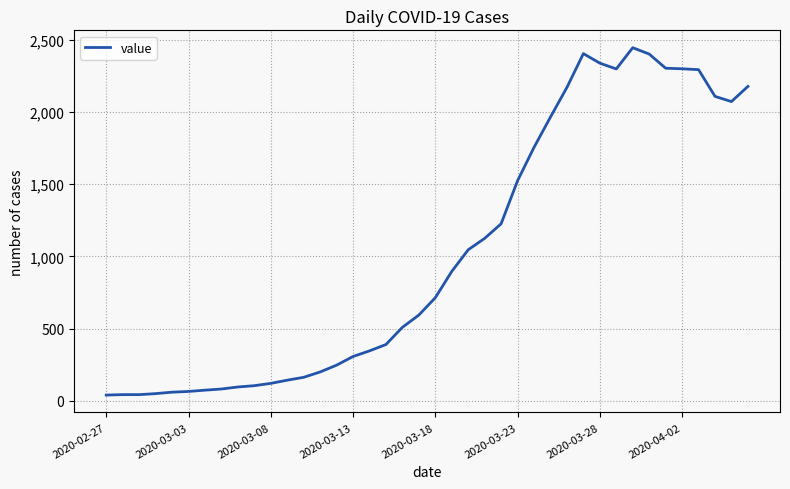

What is the difference between the maximum and minimum values?

2405